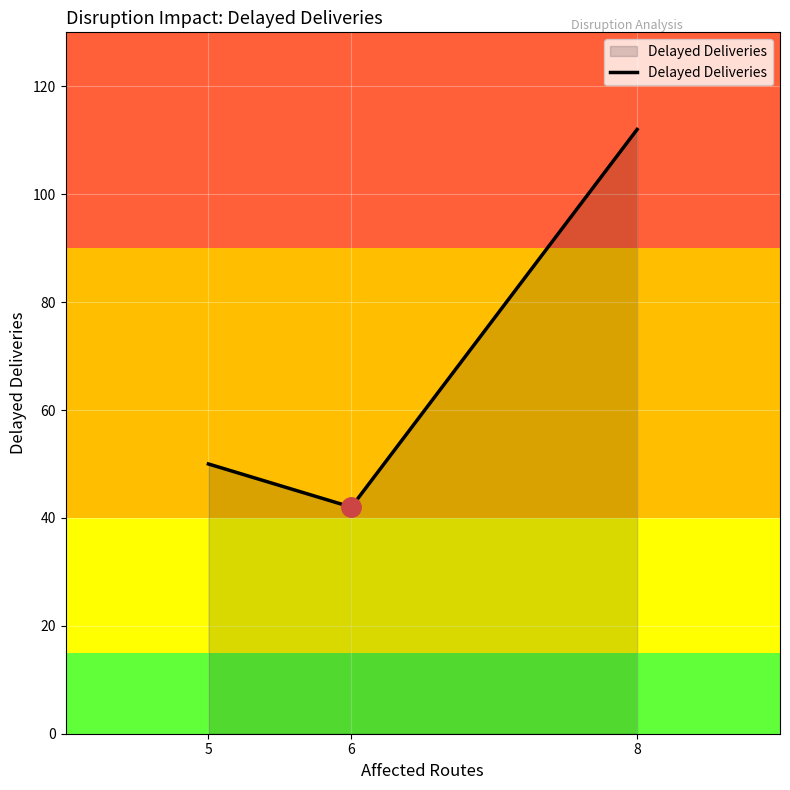

How many distinct data groups are displayed?

1